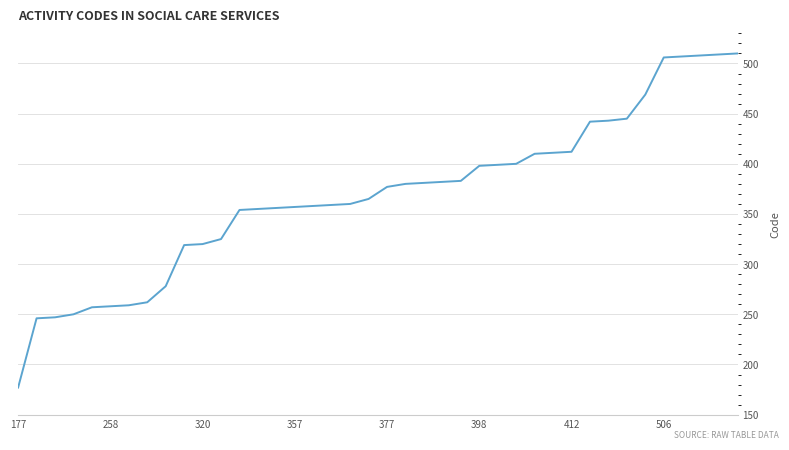

What is the greatest value displayed?

510